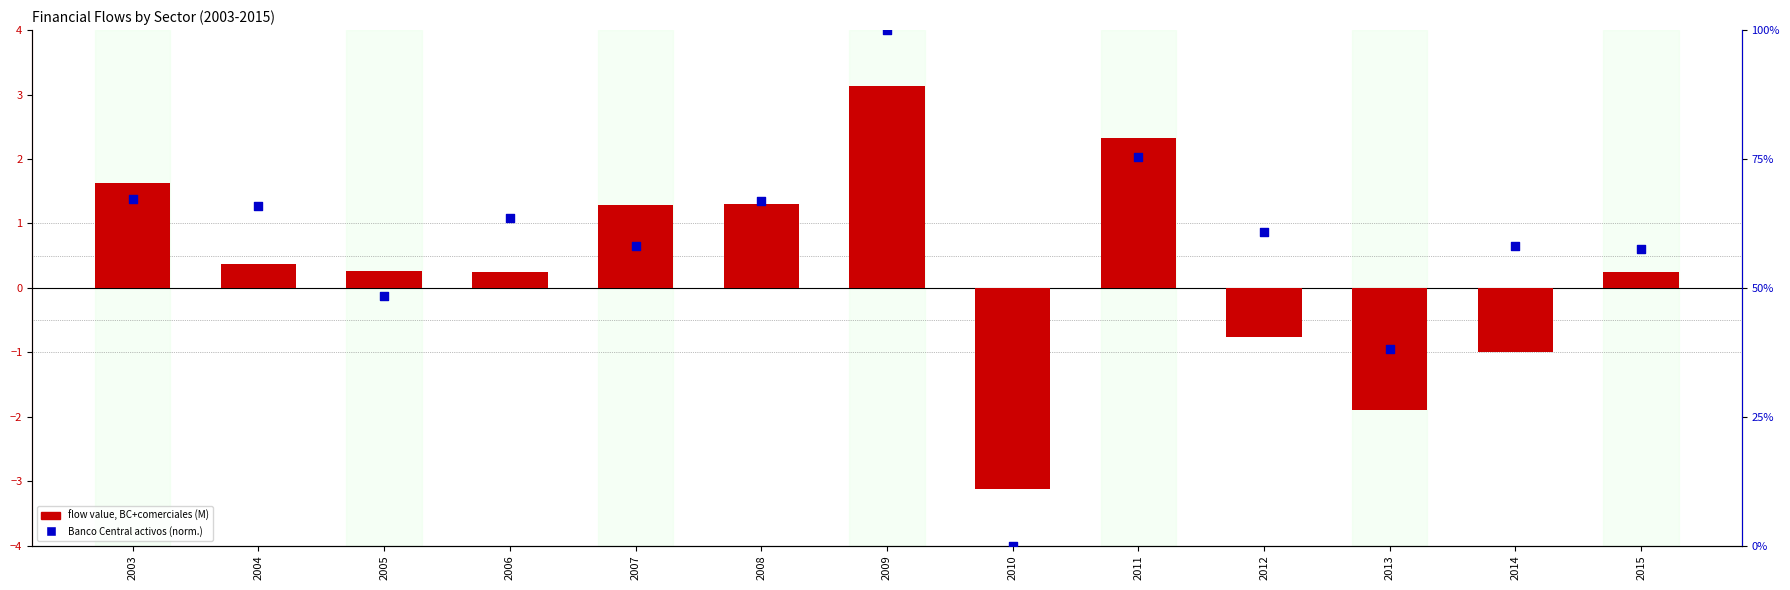

Which series reaches the maximum Y coordinate?

Banco Central, activos (percentile)